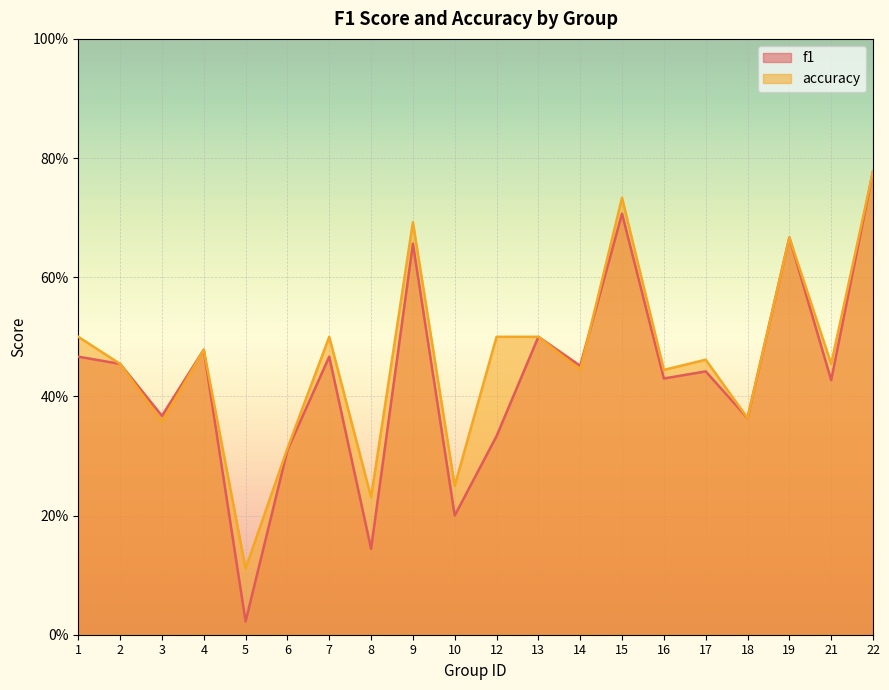

What is the total value across all series at 12?

0.8